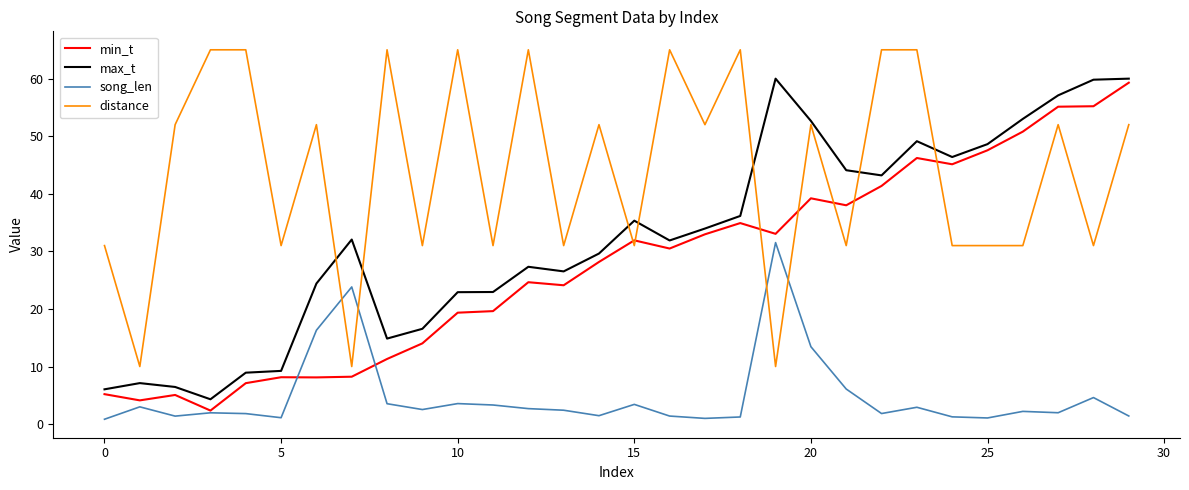

What is the lowest value of the distance series?

10.0